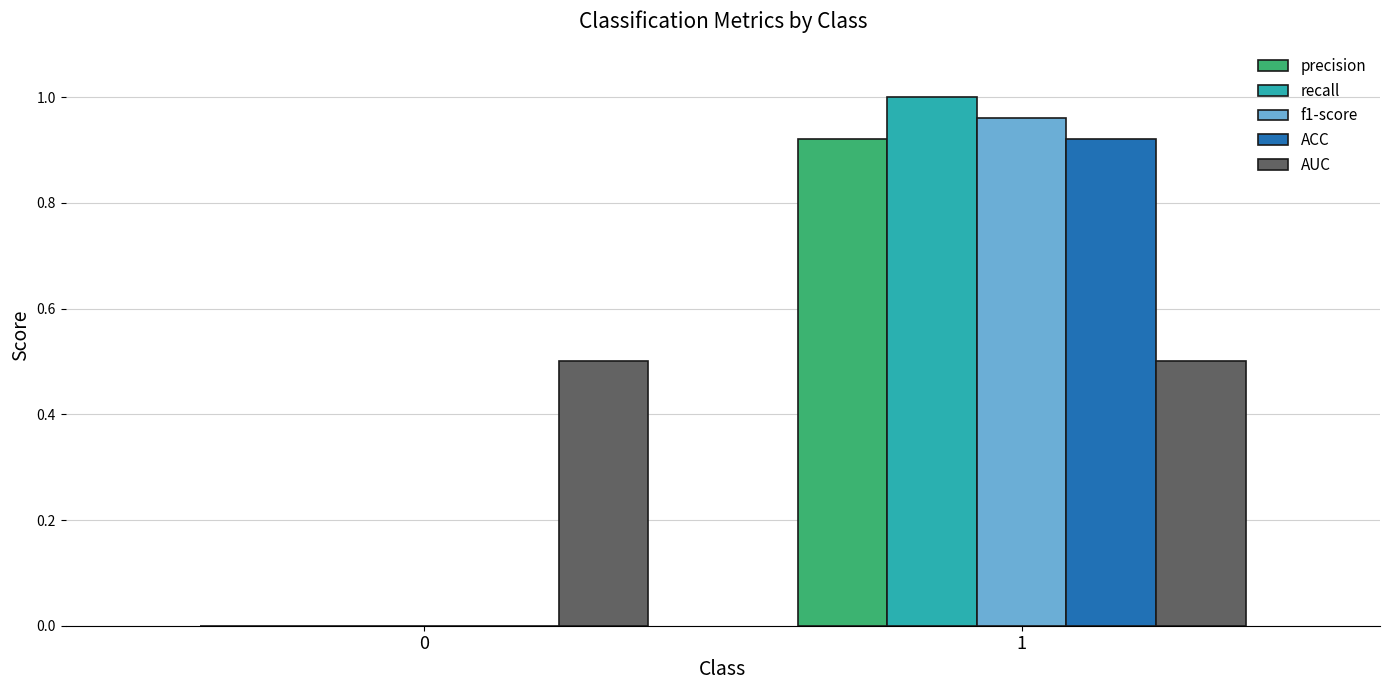

Are the bars grouped side by side (vs. stacked)?

Yes